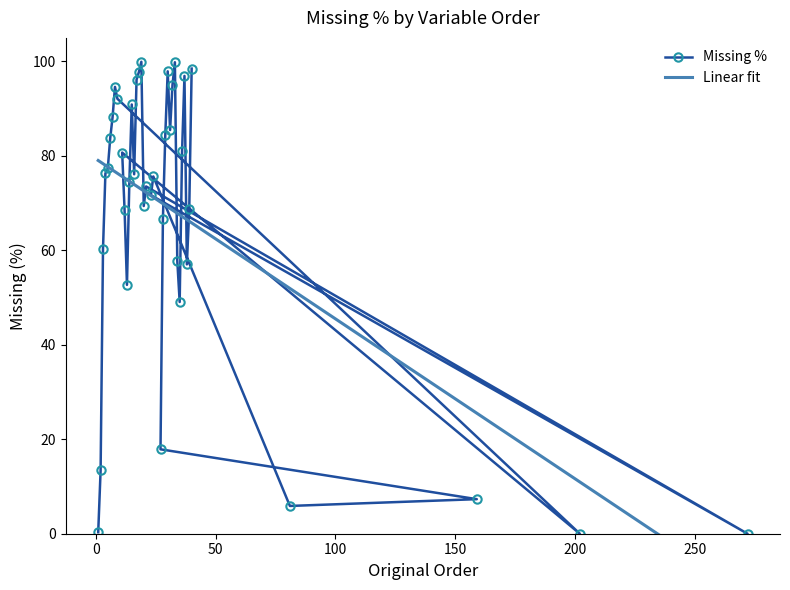

What is the highest value of the Missing % series?

99.9